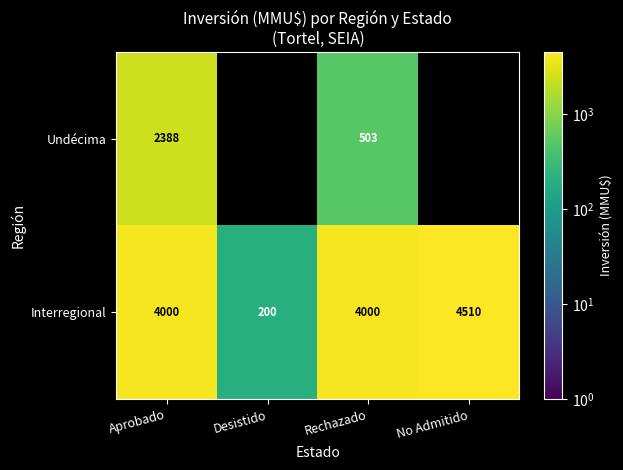

Rank the series at Rechazado from highest to lowest value.

Interregional, Undécima